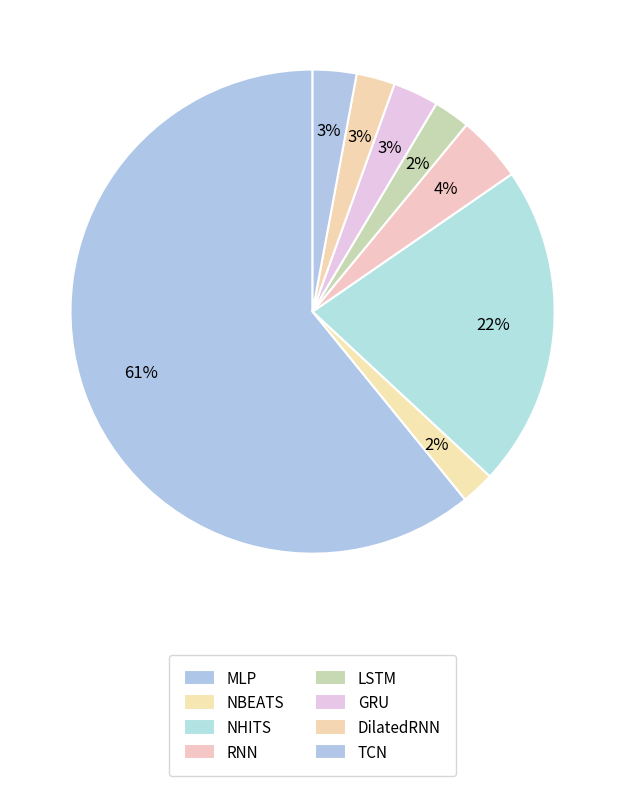

How many slices are in this pie chart?

8